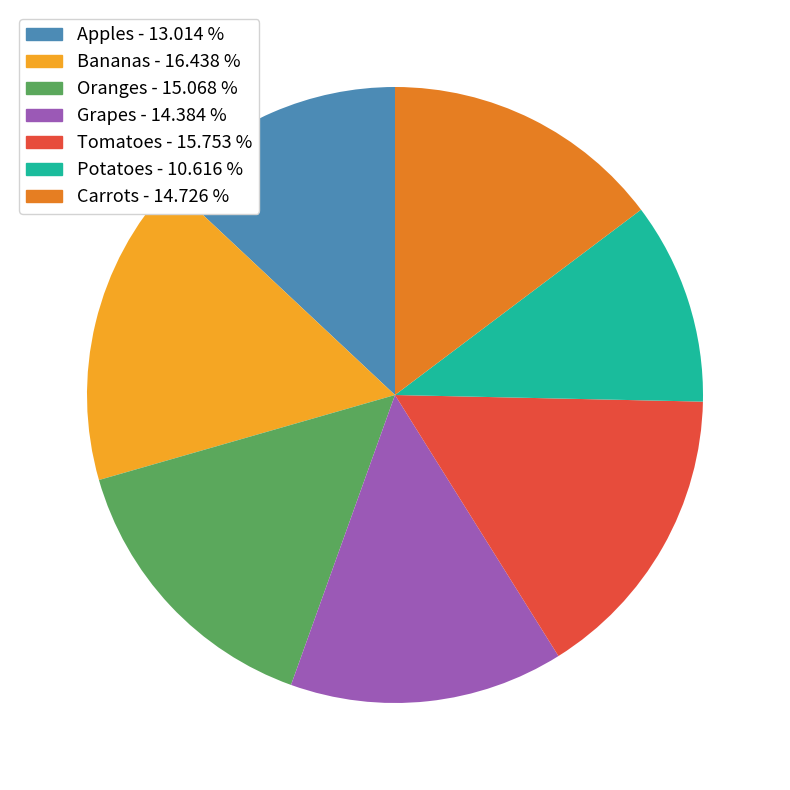

Is there any slice that represents more than half of the pie?

No